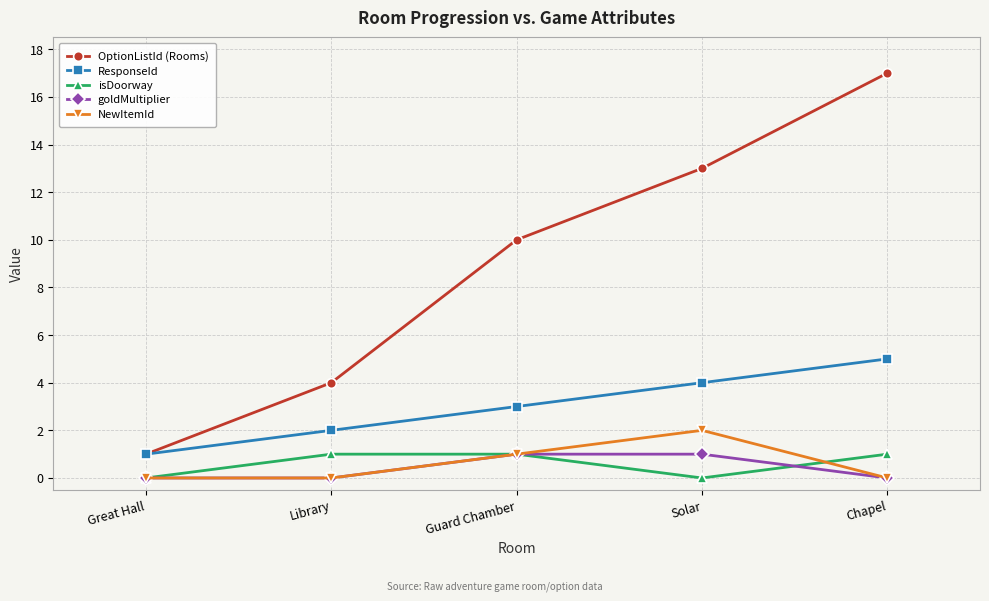

What is the spread (max minus min) of values at Chapel?

17